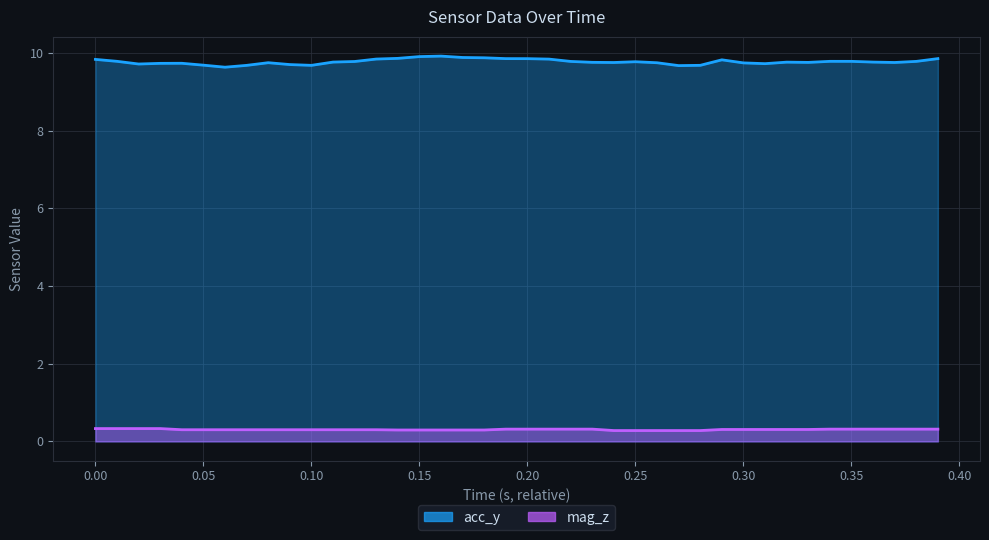

The value of mag_z at 36 is 0.1. True or false?

False